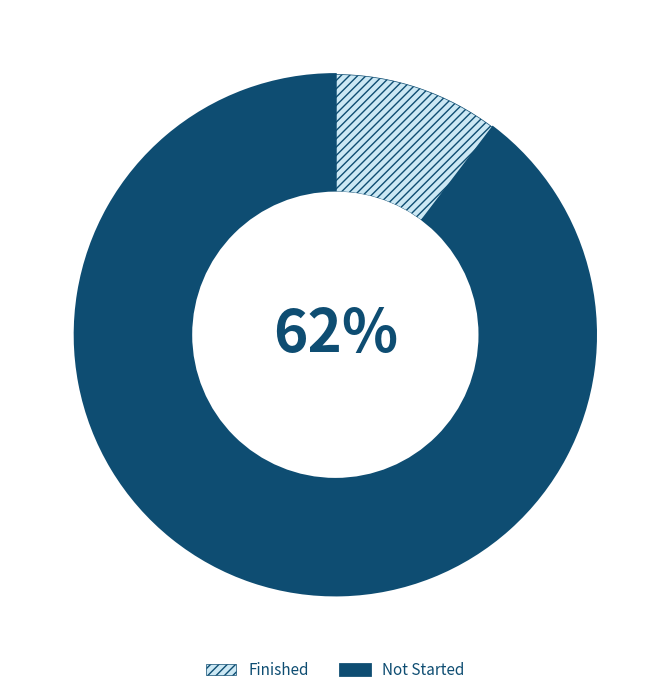

To the nearest percent, what percentage of the pie is Finished?

10%